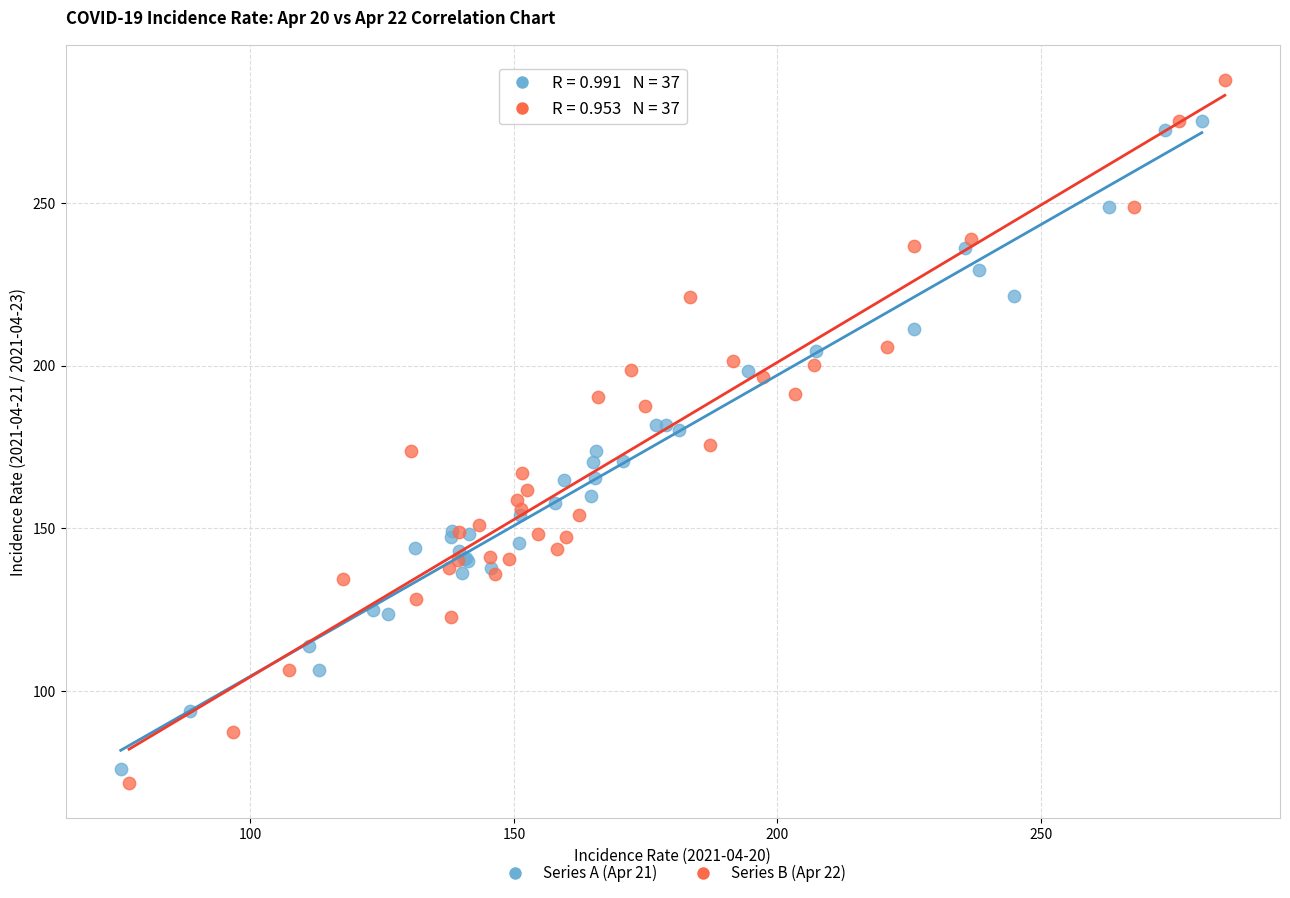

Which series reaches the minimum Y coordinate?

Series B (Apr 22)